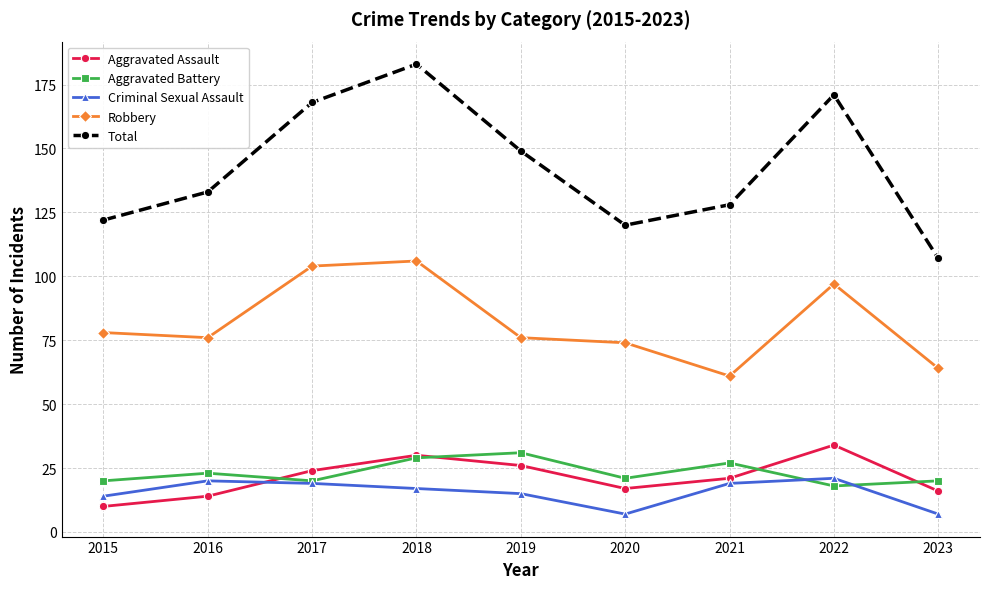

Reading right to left, list all the values displayed in this chart.

Aggravated Assault: 16	34	21	17	26	30	24	14	10
Aggravated Battery: 20	18	27	21	31	29	20	23	20
Criminal Sexual Assault: 7	21	19	7	15	17	19	20	14
Robbery: 64	97	61	74	76	106	104	76	78
Total: 107	171	128	120	149	183	168	133	122